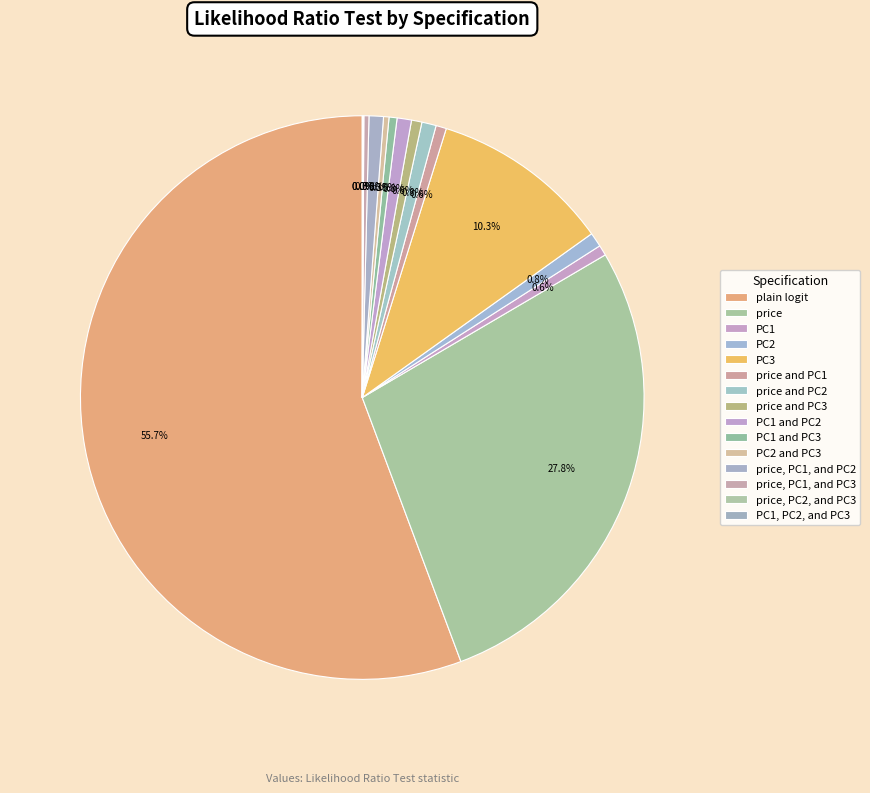

How many segments does this pie chart have?

15